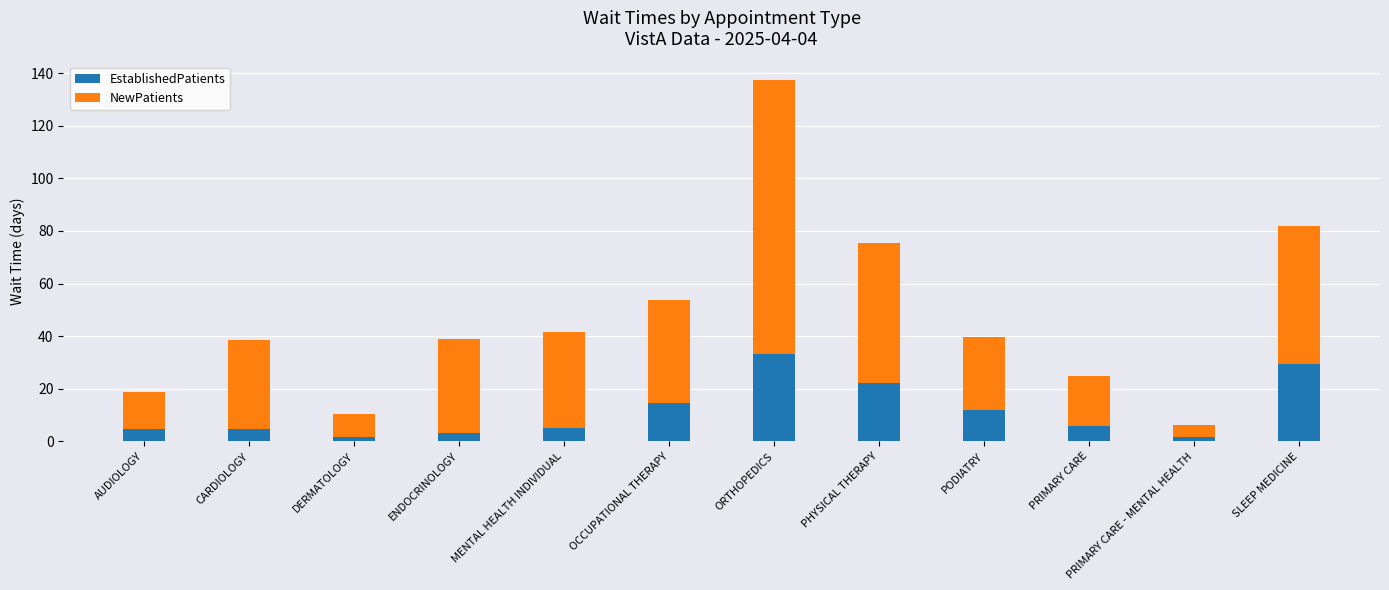

At which category is the sum across all series the highest?

ORTHOPEDICS